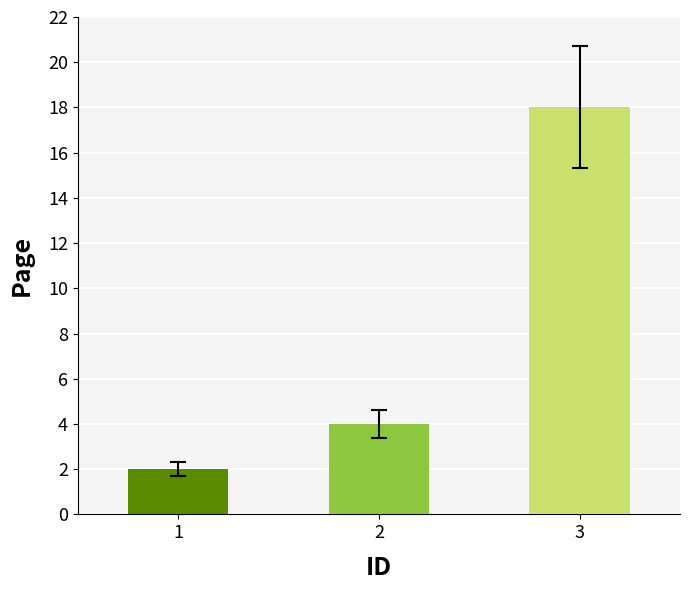

What is the ratio of the value at 3 to the value at 1?

9.0